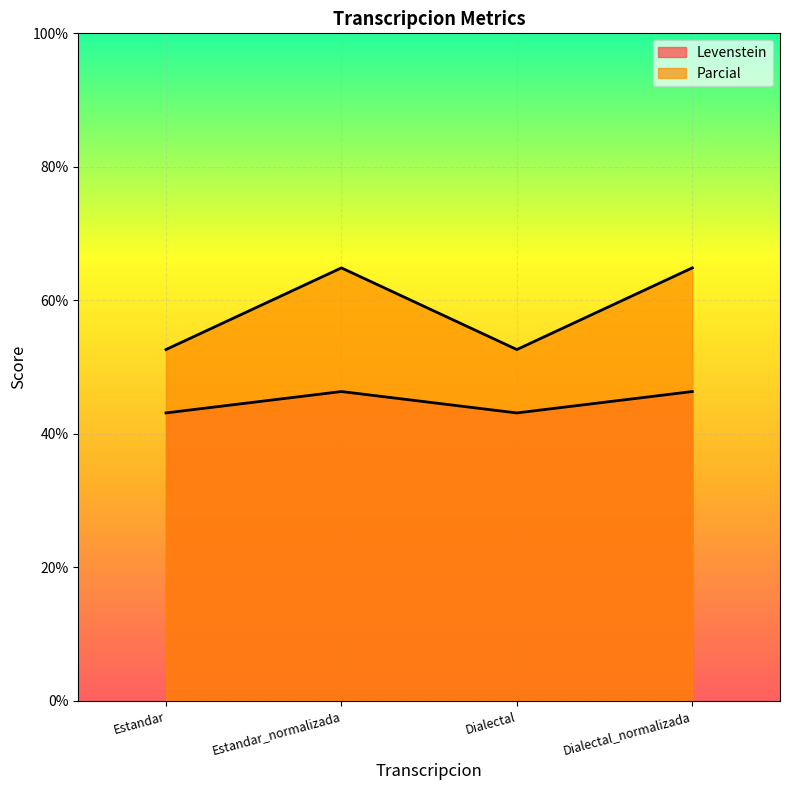

At how many categories does at least one series exceed 55?

2